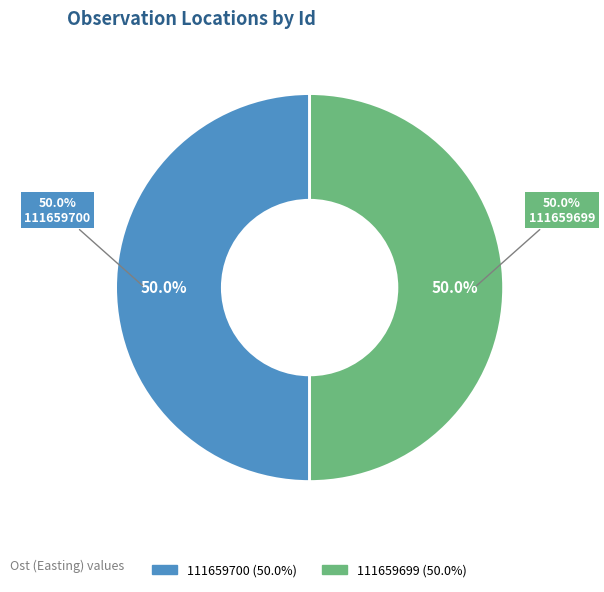

Is 111659700 the majority of the pie?

No